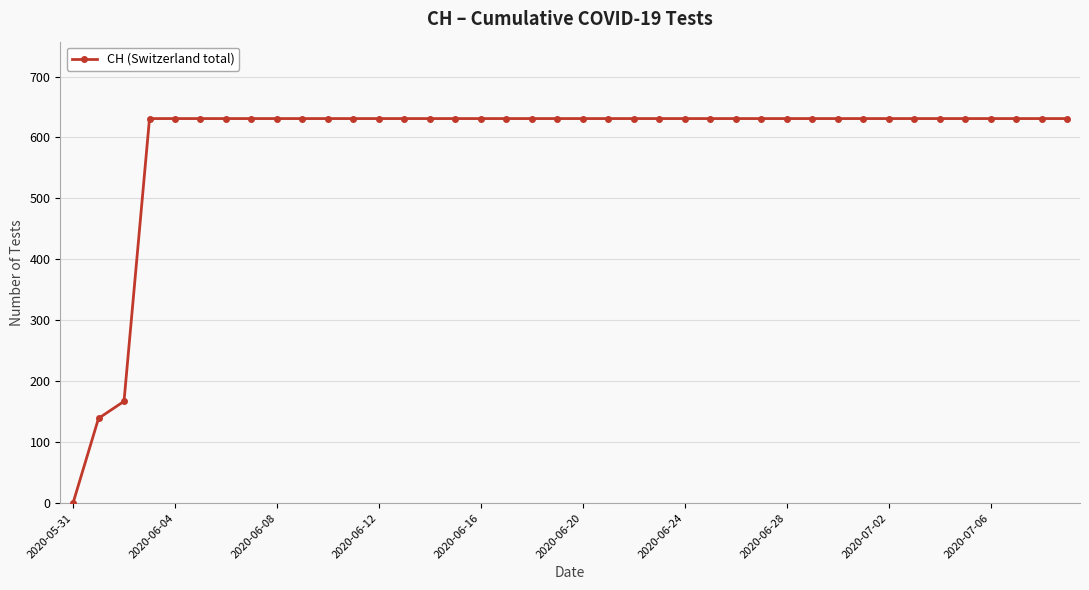

How many data points does each series have?

40